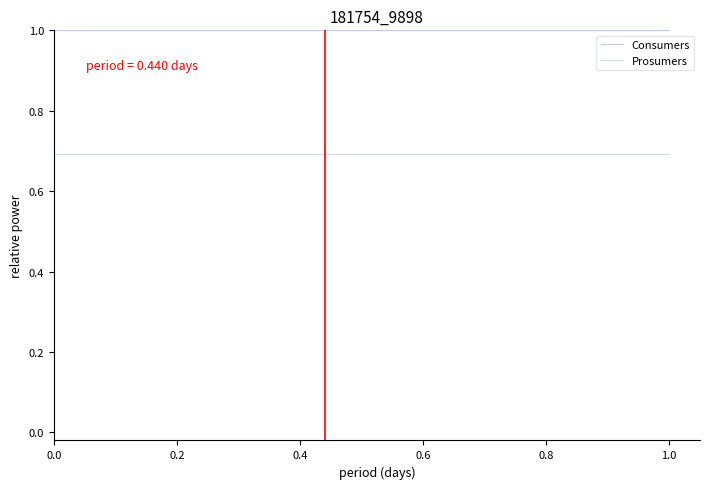

Does the chart display data point markers on the line(s)?

No